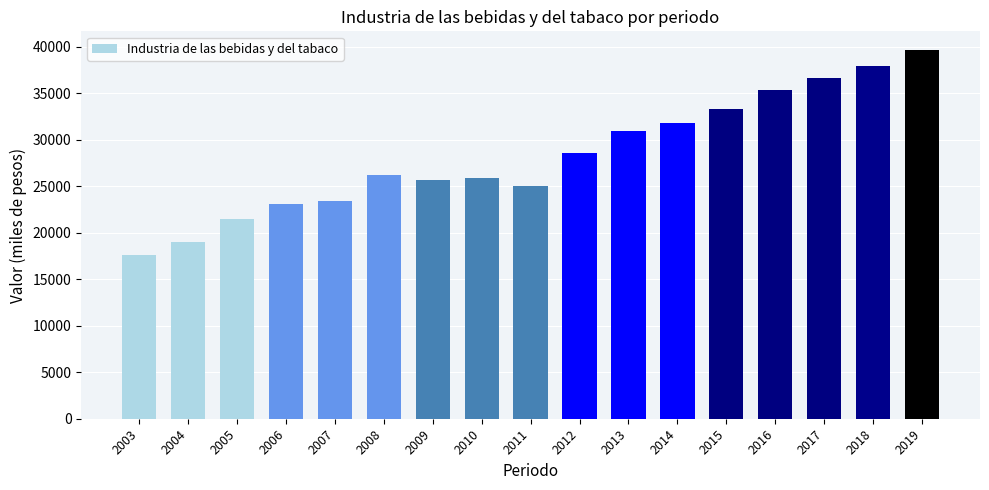

How many data points are less than 26251?

8